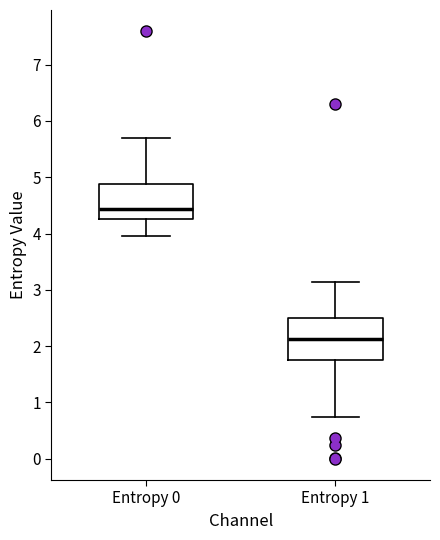

Which box is the tallest, from its lower edge to its upper edge?

Entropy 1